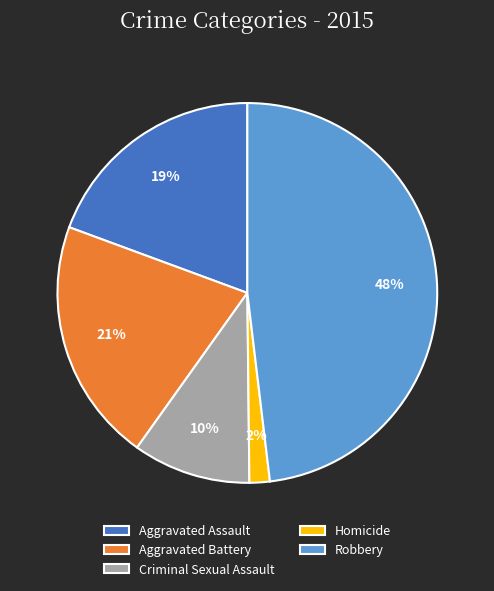

Approximately how many times larger is the value at Robbery compared to Criminal Sexual Assault?

4.8